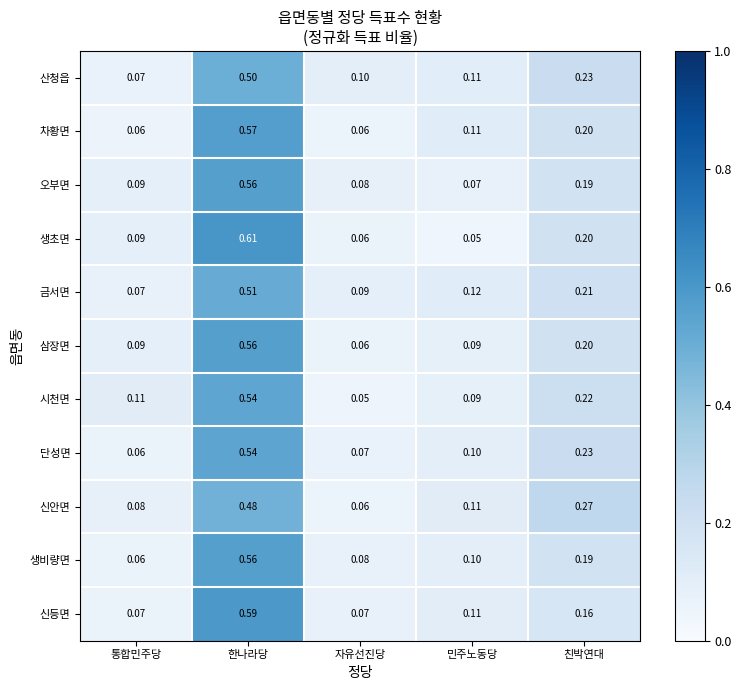

At how many categories does at least one series exceed 0?

5